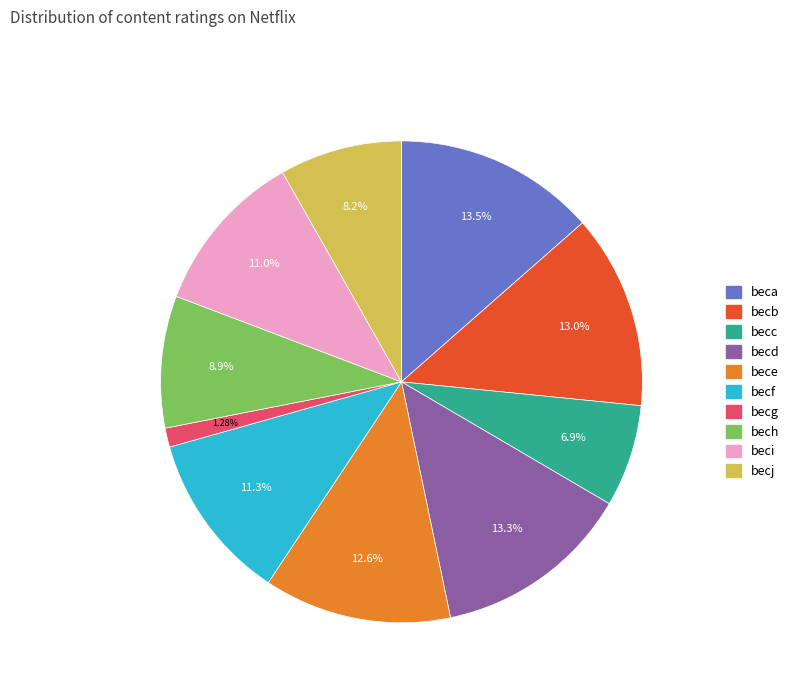

How many segments does this pie chart have?

10